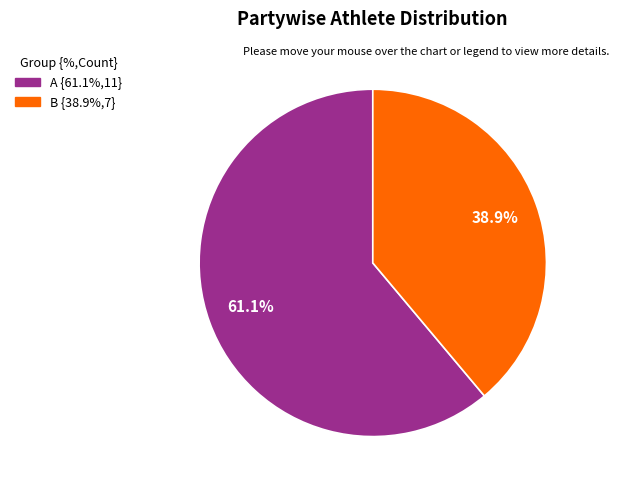

Rank the categories by value from highest to lowest.

A, B